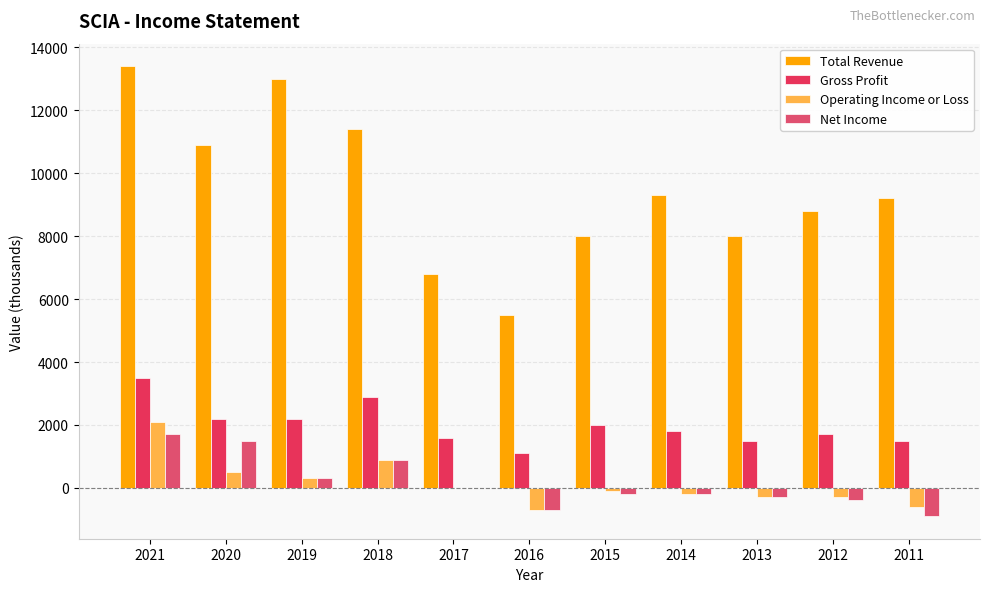

How many values in the Operating Income or Loss series exceed -100?

5